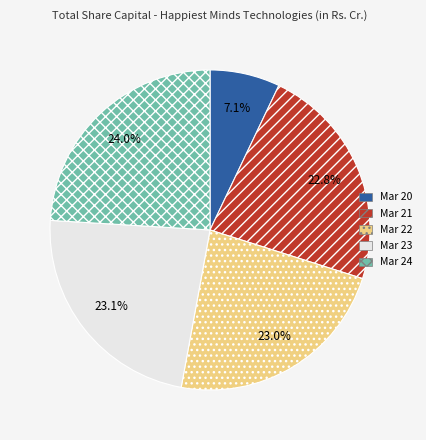

To the nearest percent, what is the average slice percentage?

20%